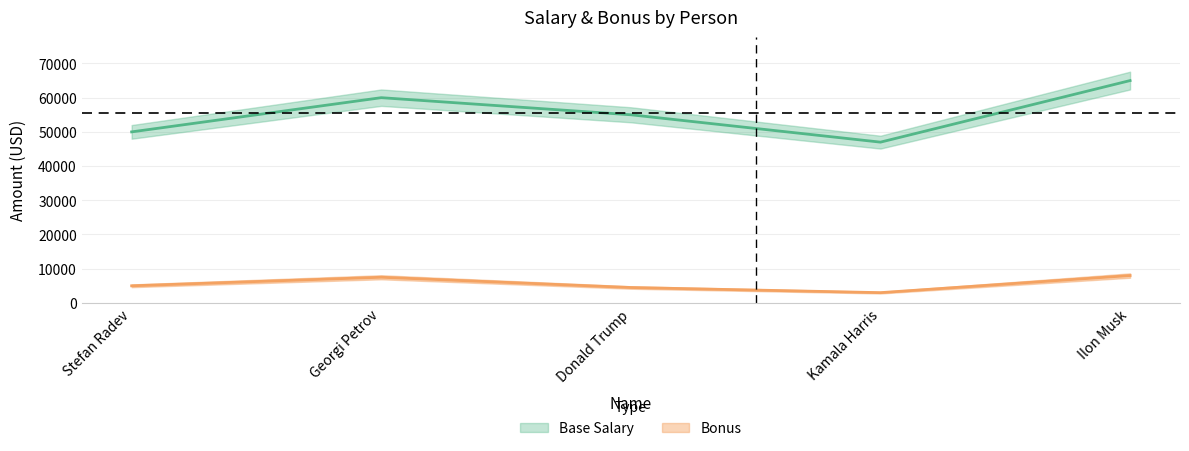

Reading left to right, transcribe all the data shown in this chart.

Base Salary: Stefan Radev=50000	Georgi Petrov=60000	Donald Trump=55000	Kamala Harris=47000	Ilon Musk=65000
Bonus: Stefan Radev=5000	Georgi Petrov=7500	Donald Trump=4500	Kamala Harris=3000	Ilon Musk=8000